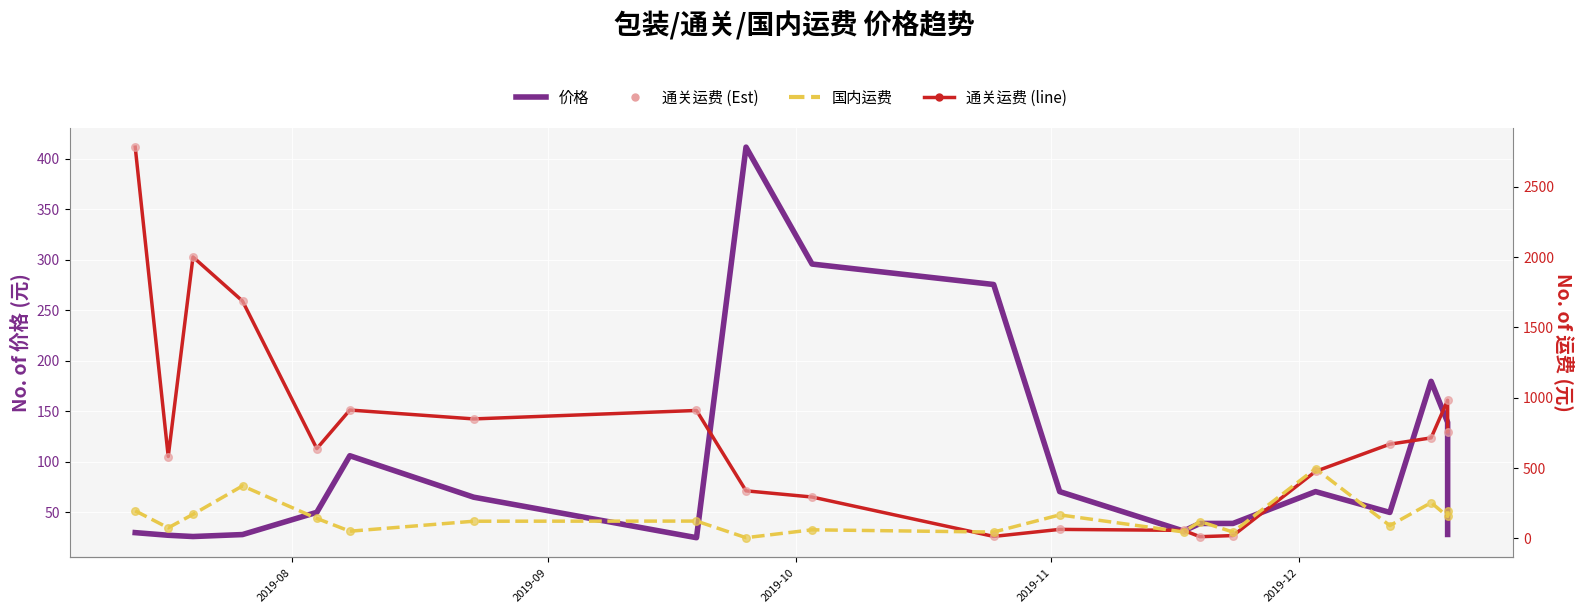

Which series has the widest spread of Y values?

通关运费 (line)